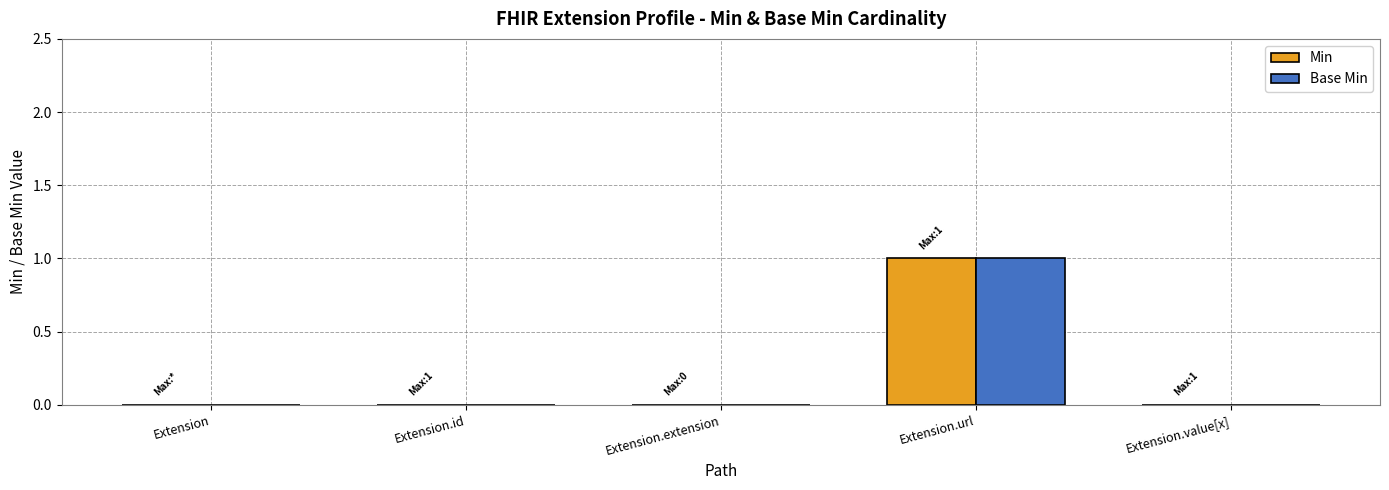

Which category has the highest value across all series?

Extension.url